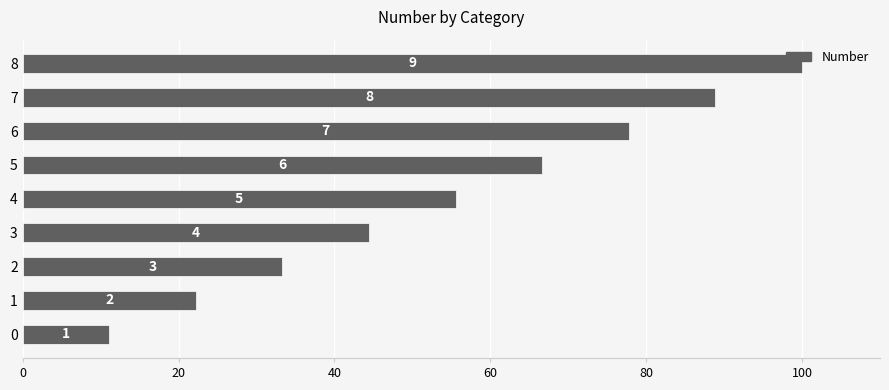

How many bars are there in total?

9